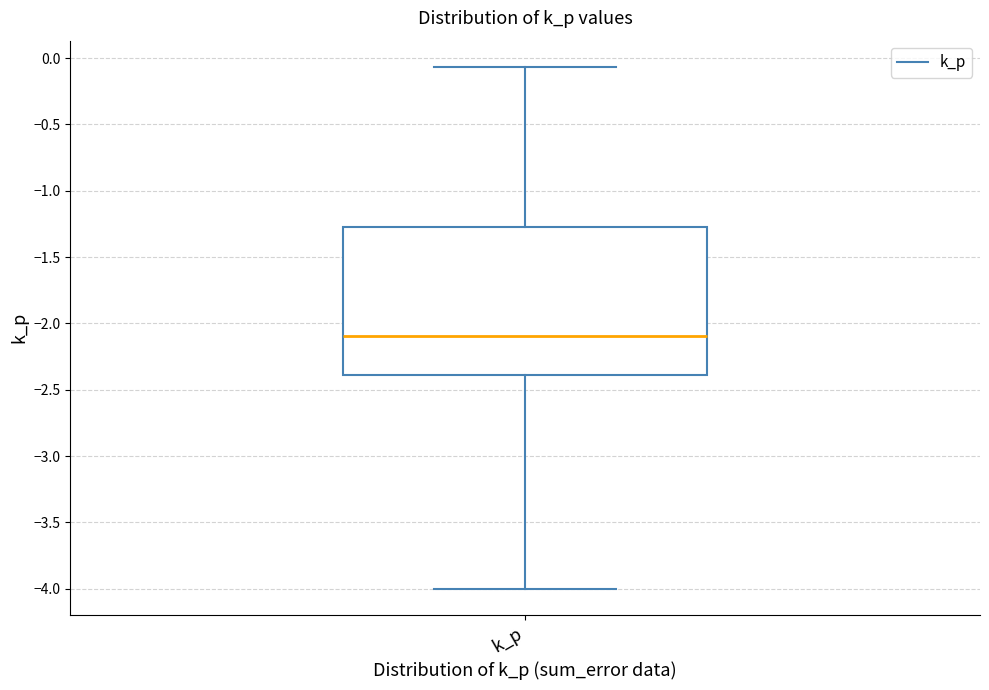

Read this box plot against the y-axis: the position of the median line, the range covered by the box, and the ends of both whiskers. The values are not printed on the chart, so give them approximately, as read against the axis.

median -2.10, box -2.40 to -1.30, whiskers -4.00 to -0.05